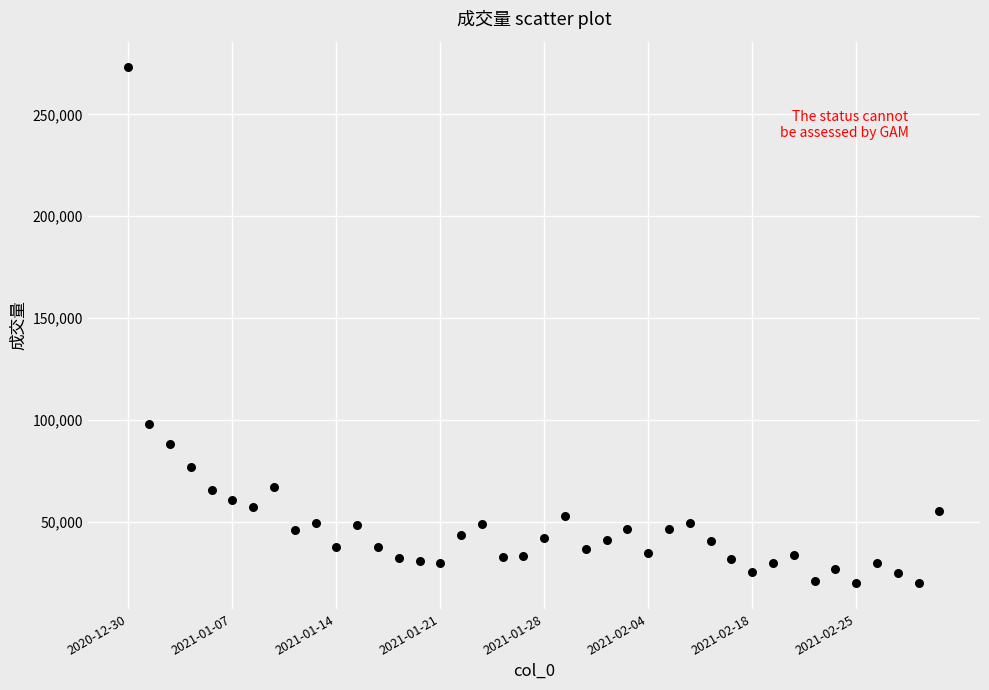

What Y value in the scatter plot is closest to 146406?

97925